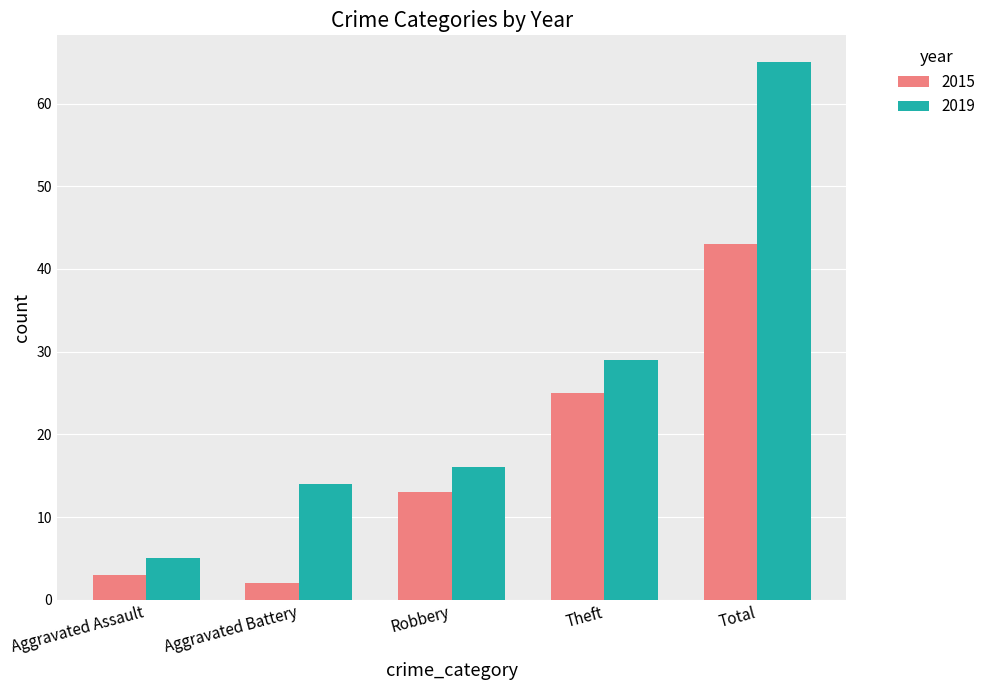

At which category is the sum across all series the highest?

Total